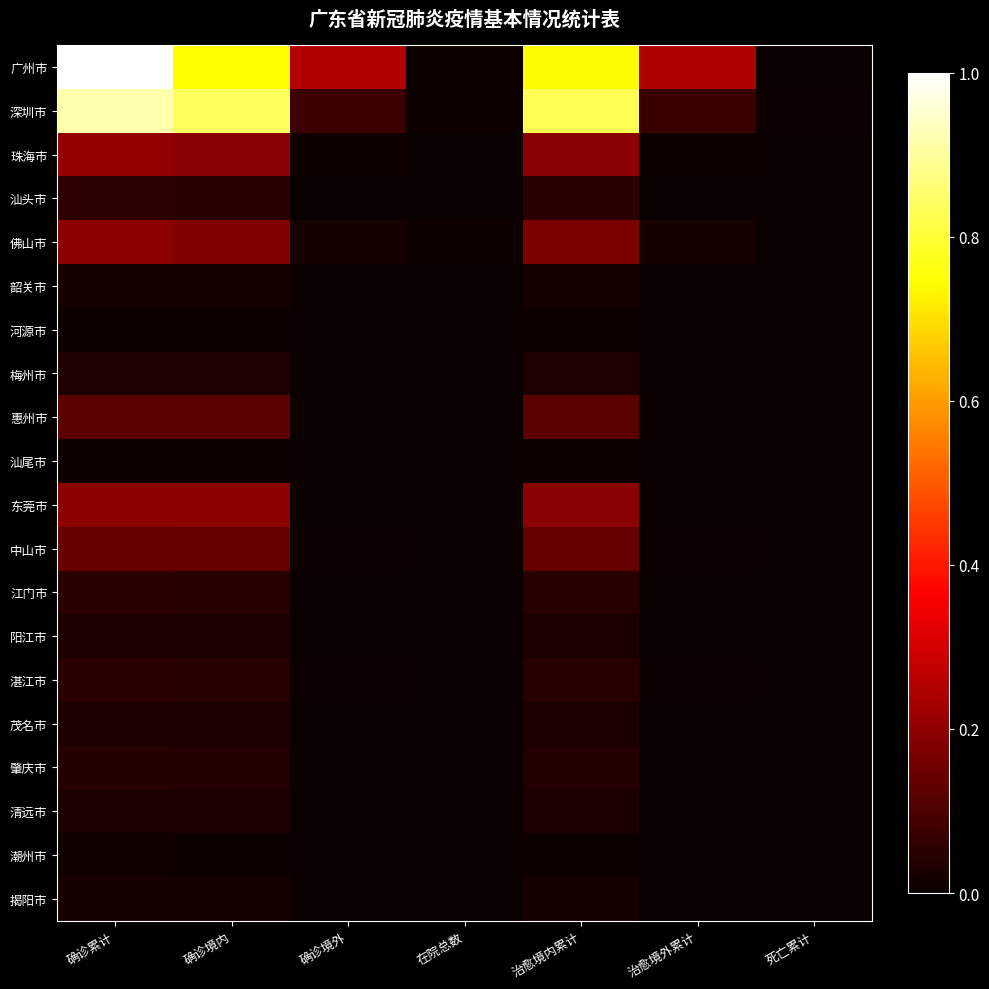

What is the greatest value displayed?

1.0